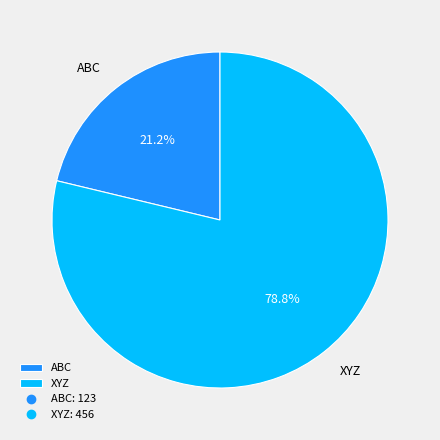

How many segments does this pie chart have?

2